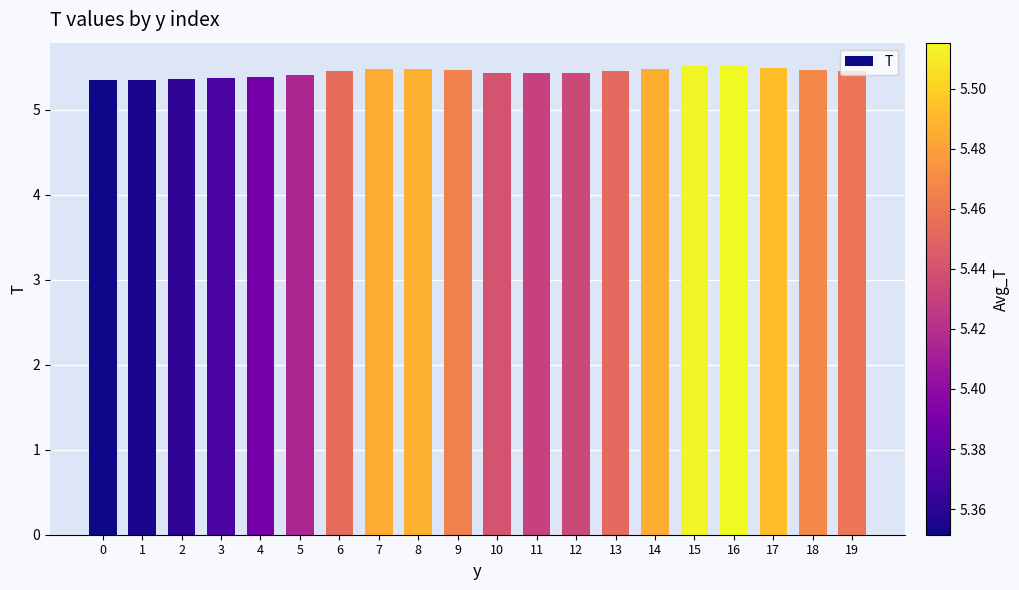

What is the smallest value displayed?

5.4